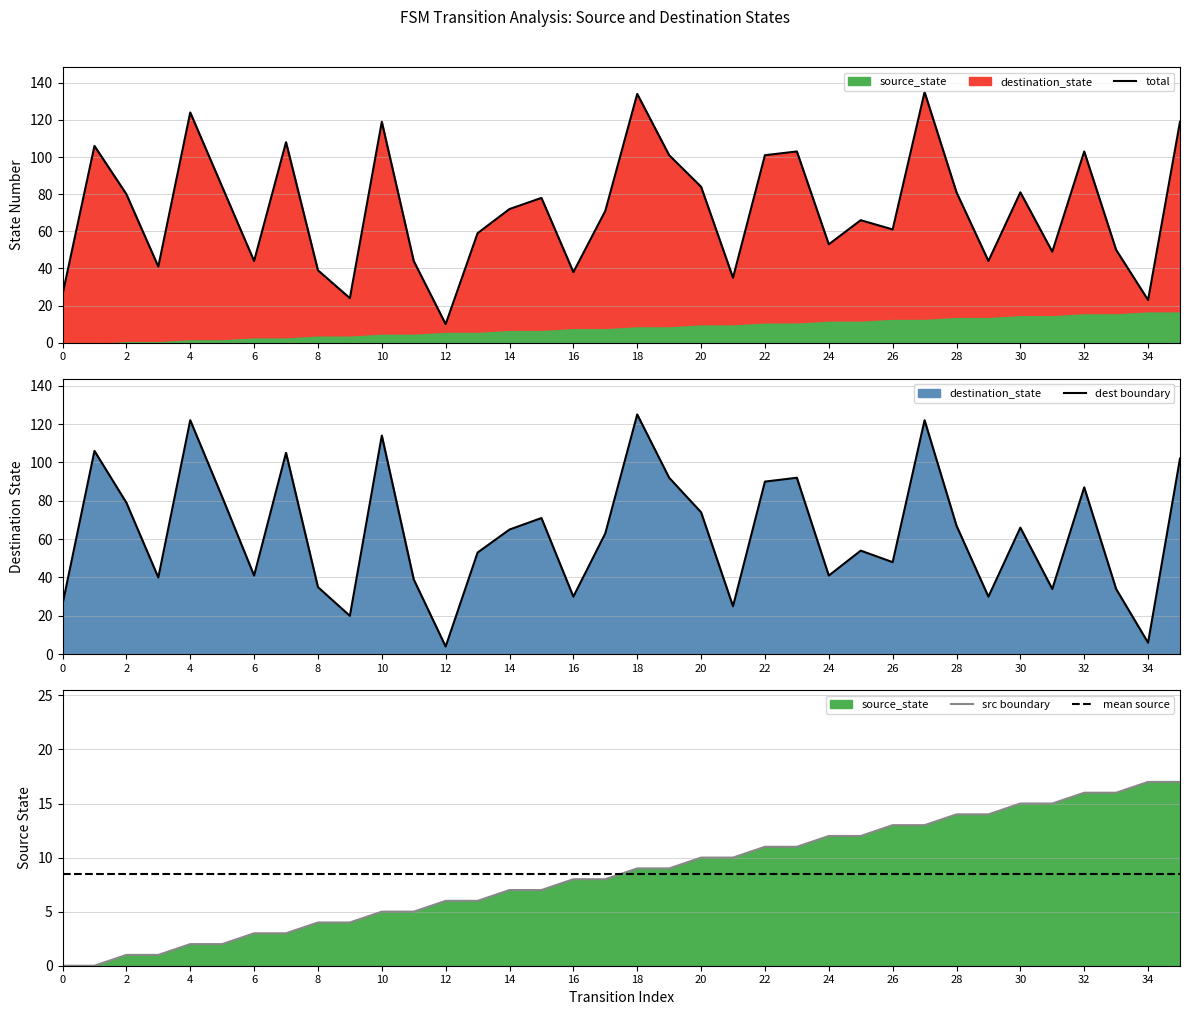

The source_state series shows 9 at 19. True or false?

True